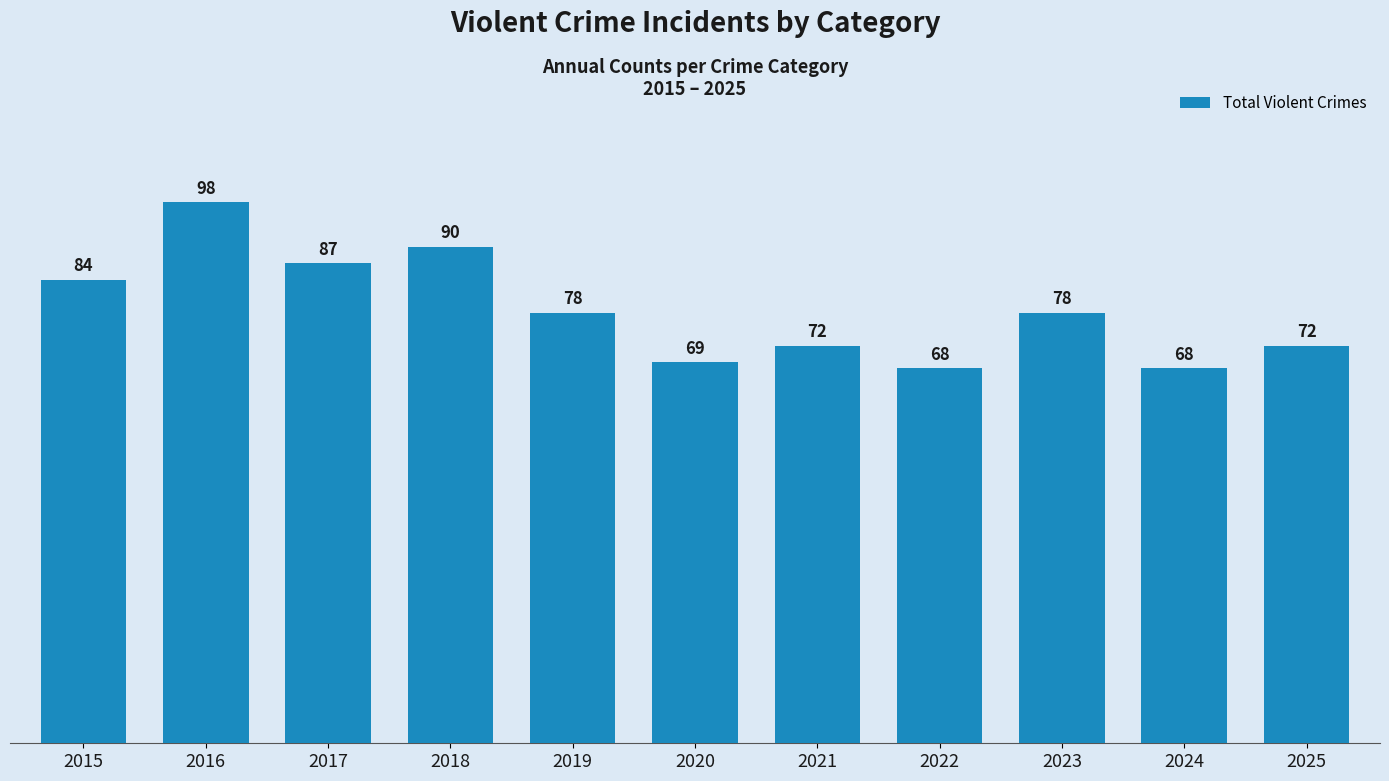

How many data points are less than 78?

5